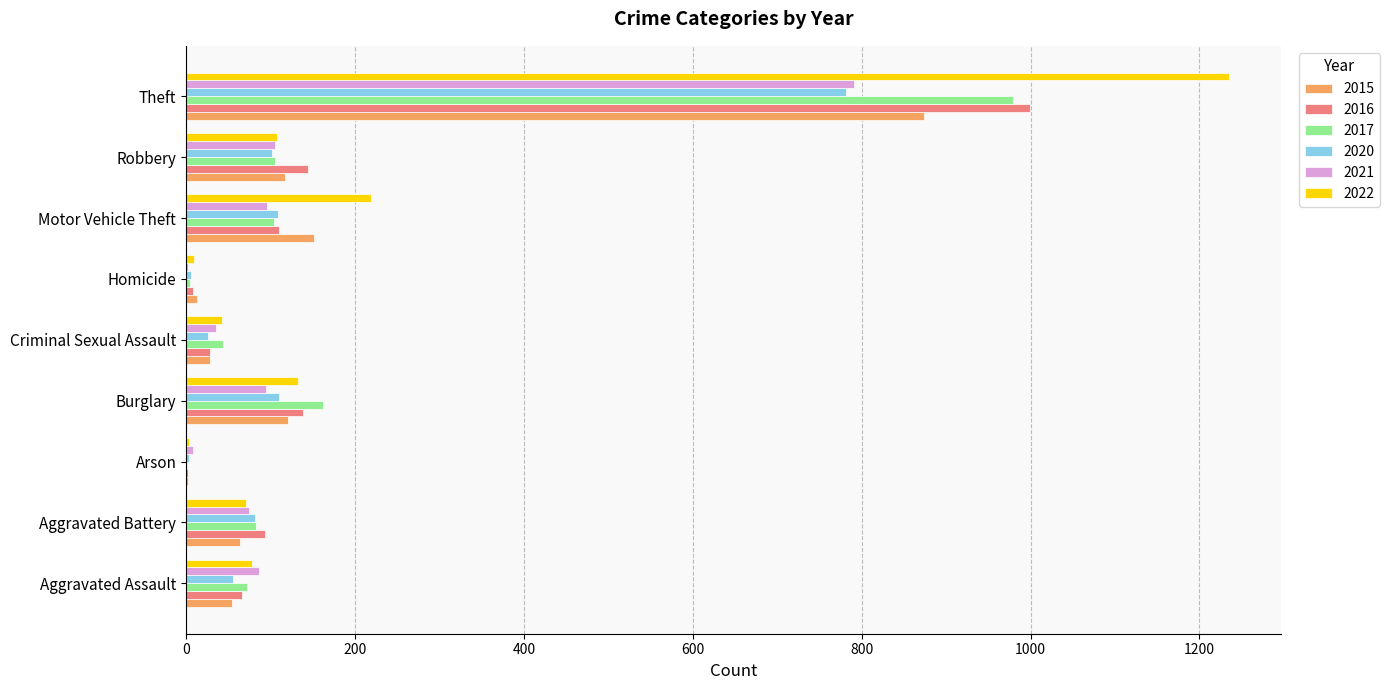

Where is 2015 nearest to the value 438?

Motor Vehicle Theft